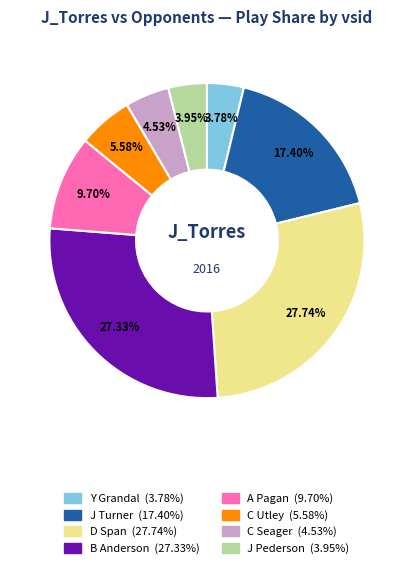

What is the ratio of the value at Y Grandal to the value at A Pagan?

0.4